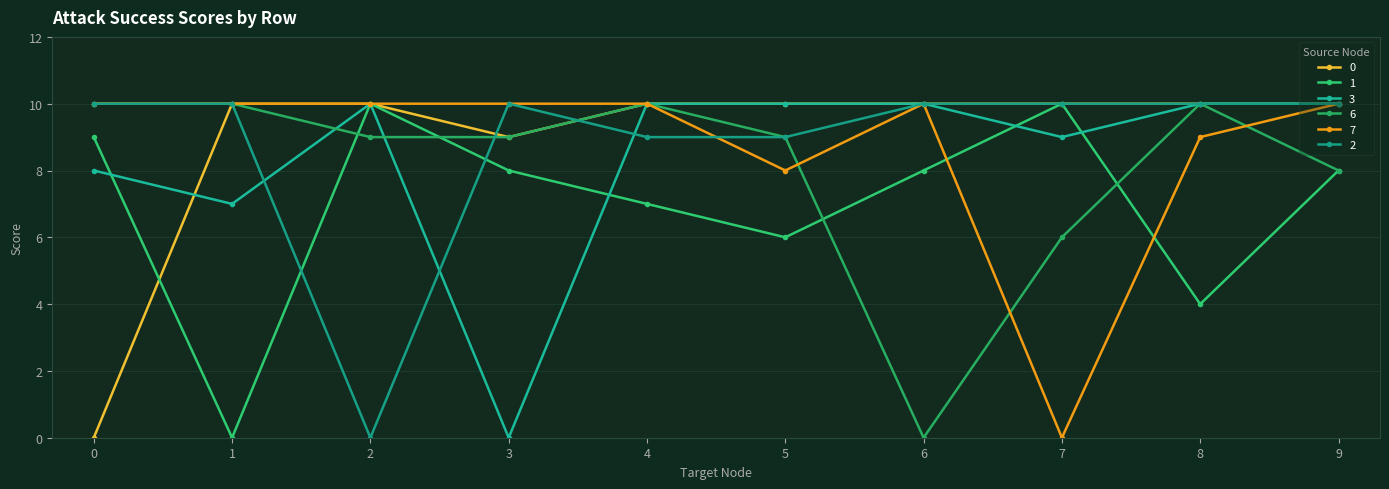

Where is the first local maximum for 1?

2